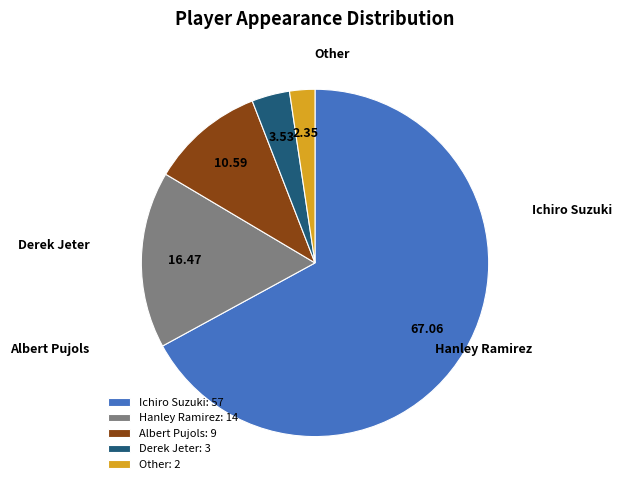

What is the smallest slice in the pie chart?

Other